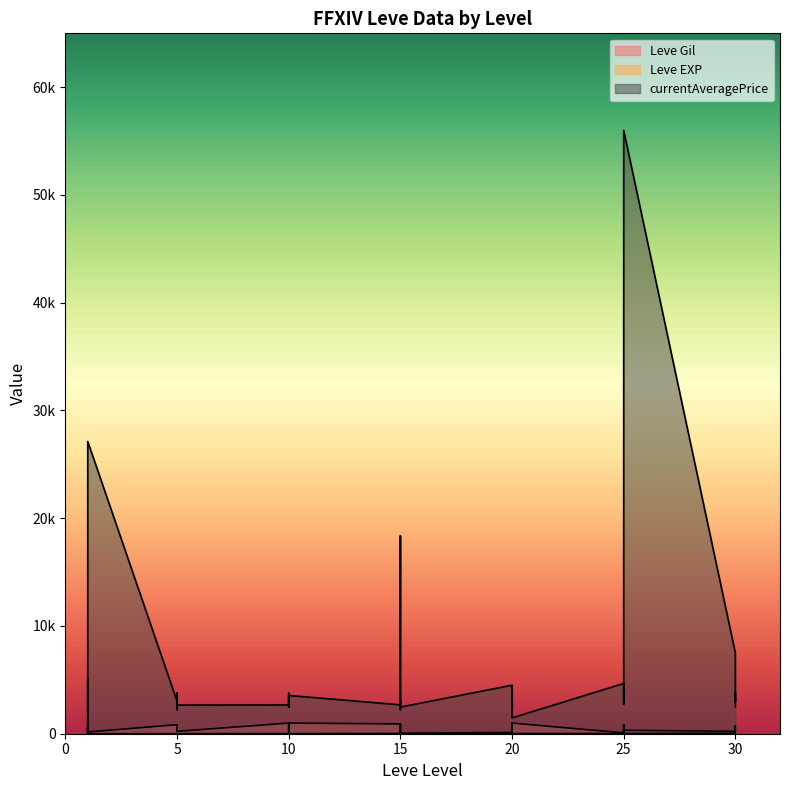

How many lines are shown in the chart?

3